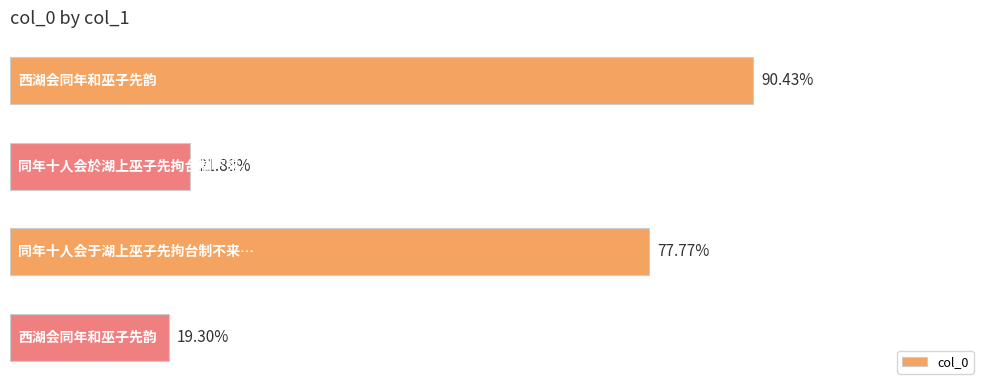

Does the chart contain any negative values?

No